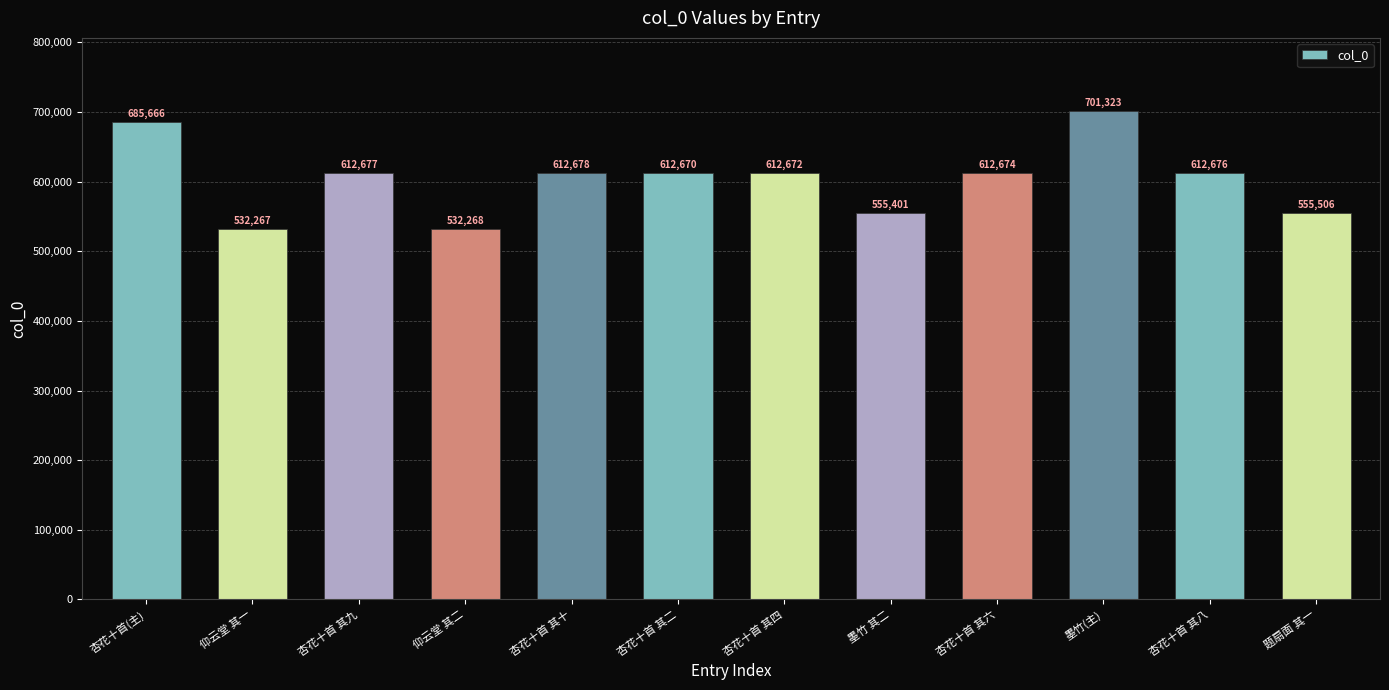

What is the change in value from 仰云堂 其一 to 题扇面 其一?

+23239